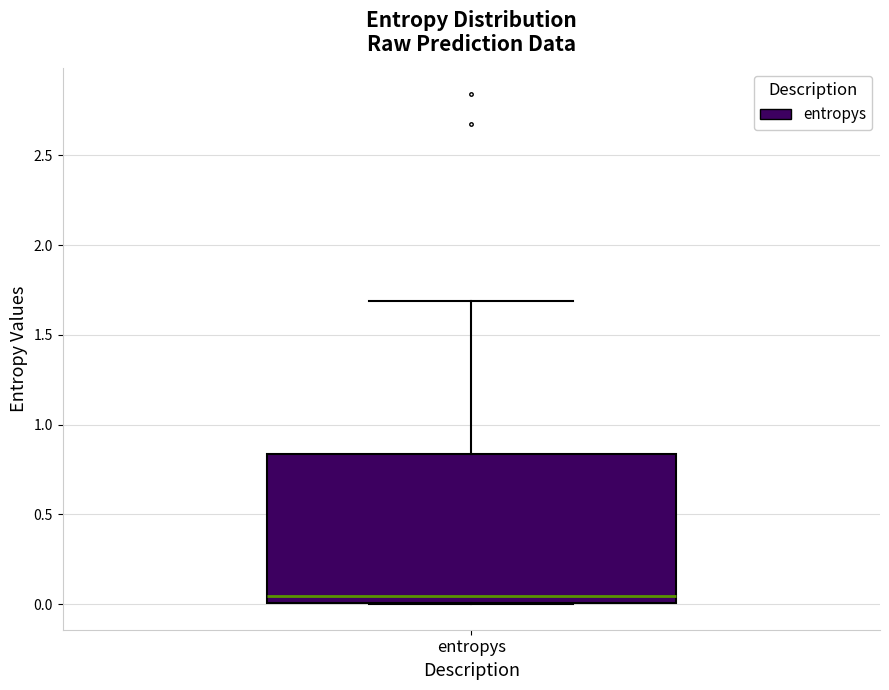

Where is the upper edge of the box for entropys on the y-axis? The values are not printed on the chart, so give them approximately, as read against the axis.

0.85